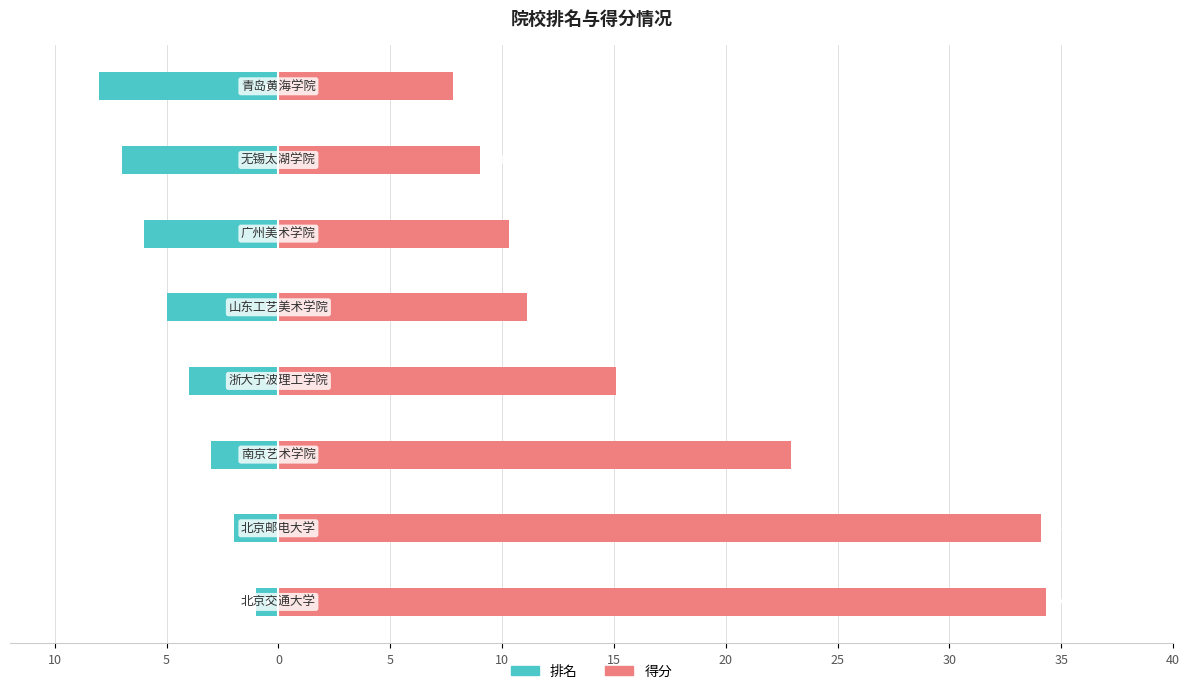

How many data points in 排名 are less than -4?

4